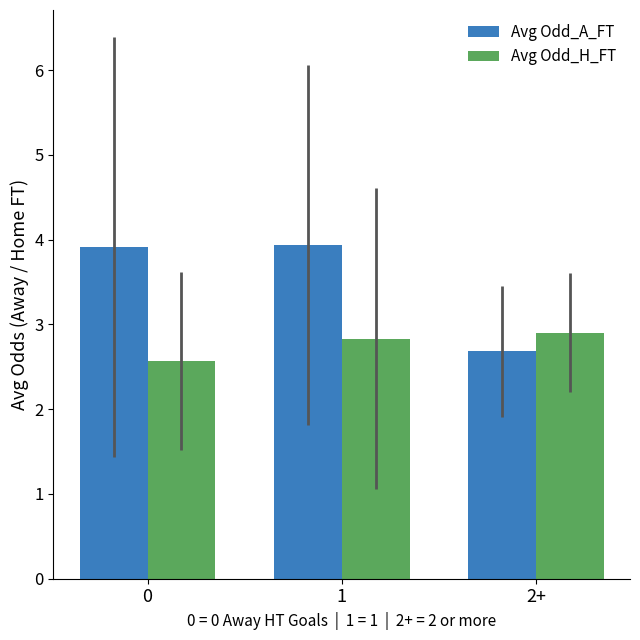

What is the difference between the maximum and minimum values in the Avg Odd_A_FT series?

1.3